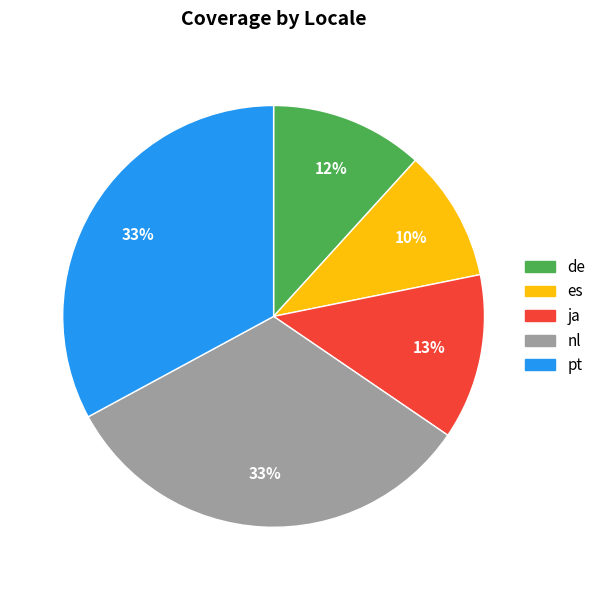

Does nl represent more than half of the total?

No